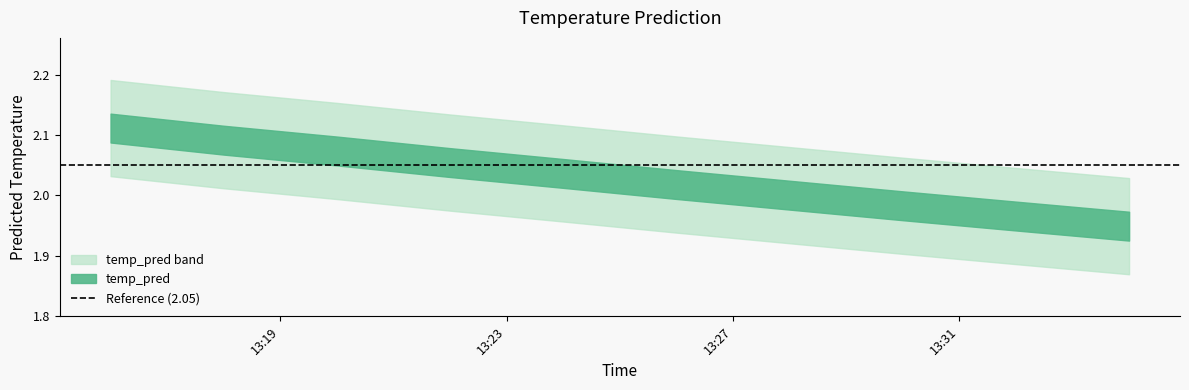

Which category has the highest value across all series?

2017-11-18 13:16:00